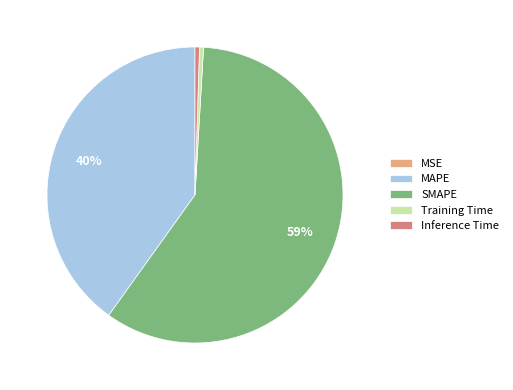

Is it true that SMAPE is 59% of the pie?

True